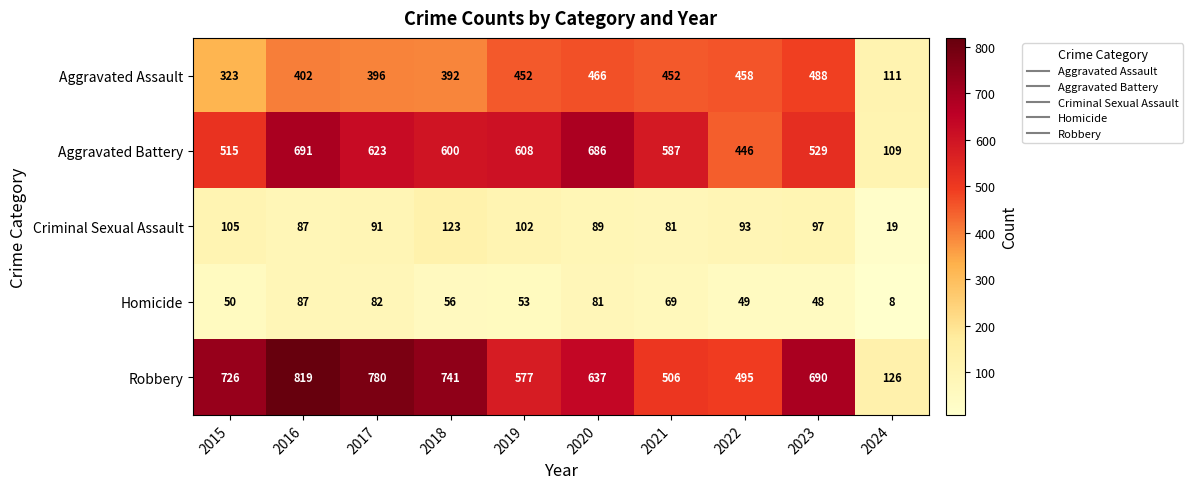

What is the smallest value displayed?

8